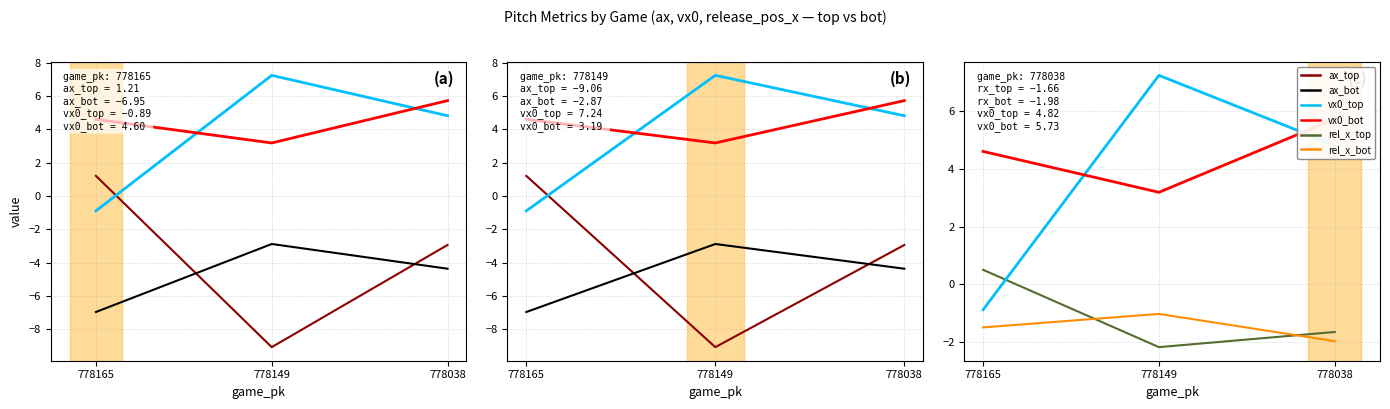

What are all the series names shown in the legend?

ax_top, ax_bot, vx0_top, vx0_bot, rel_x_top, rel_x_bot